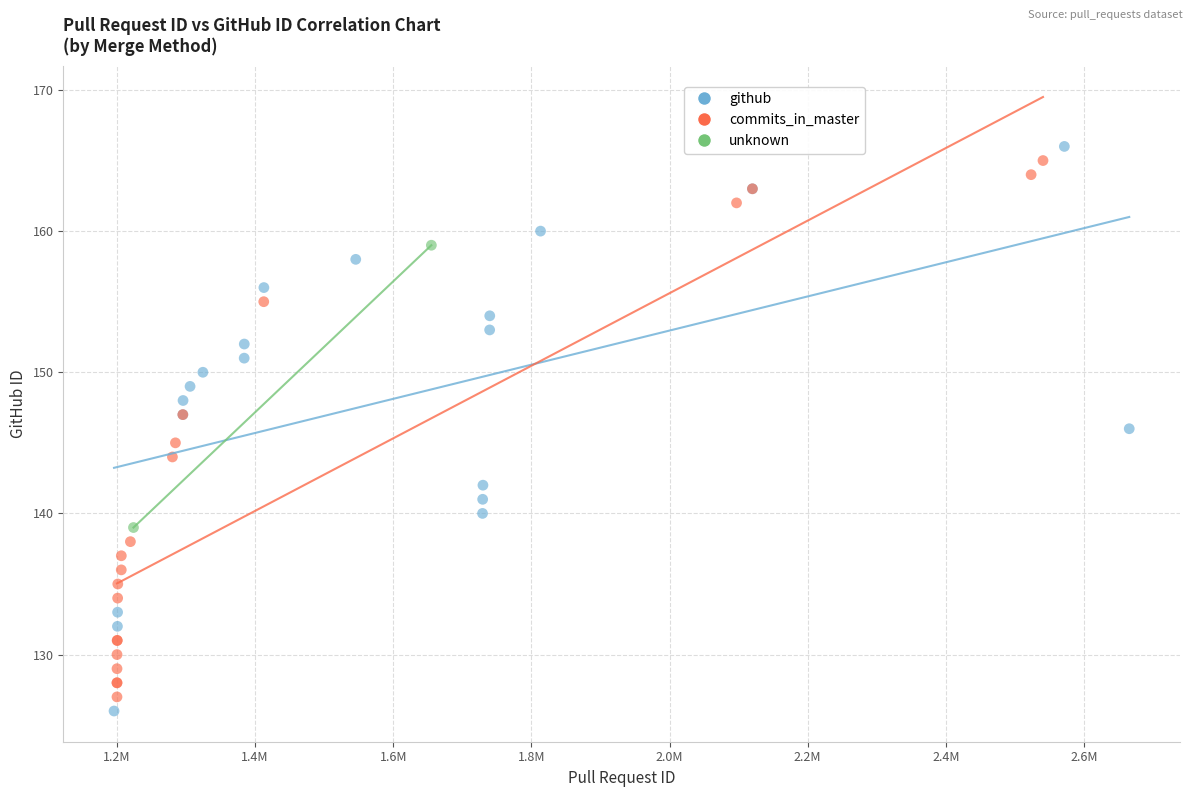

Which series reaches the maximum Y coordinate?

github